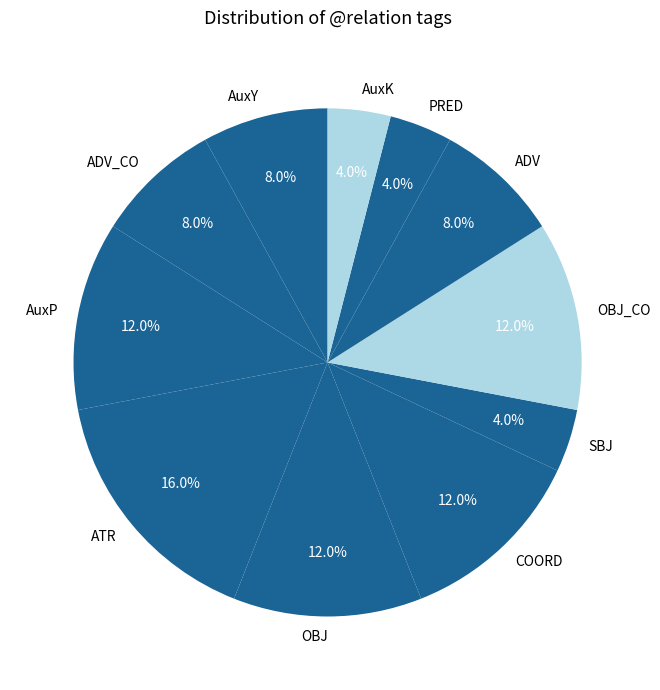

Is the sum of PRED and OBJ_CO greater than half?

No